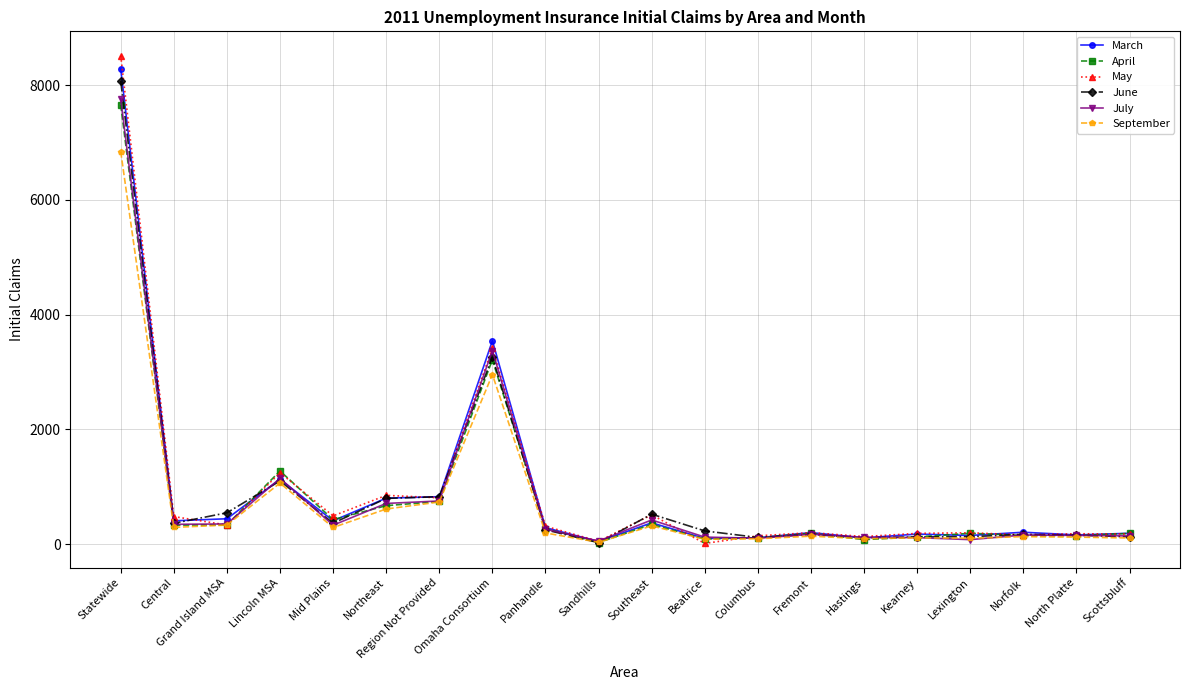

Which category has the highest value across all series?

Statewide